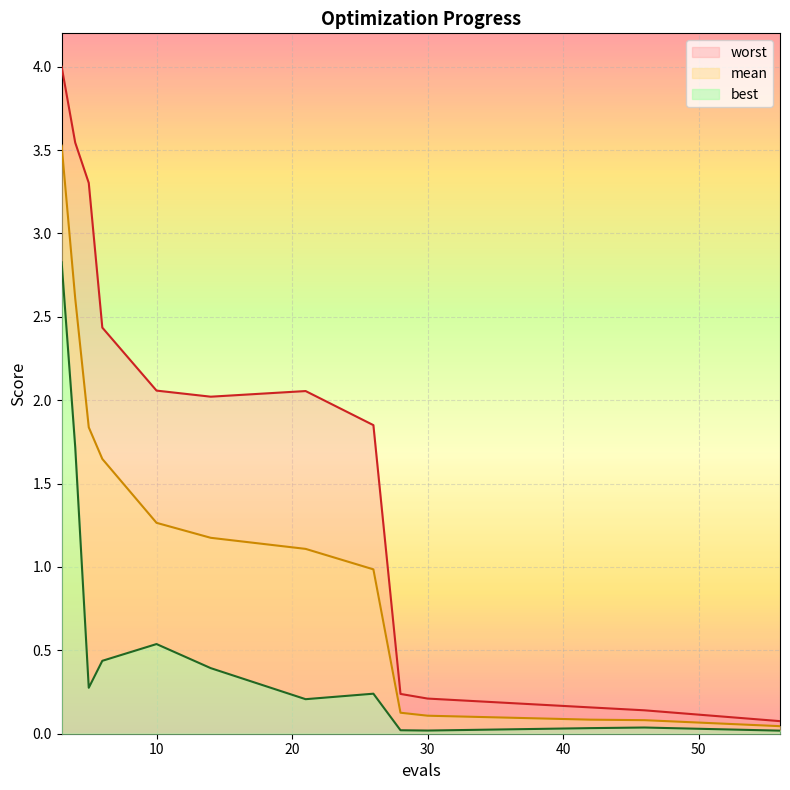

What is the difference between the highest and lowest values at 30?

0.2